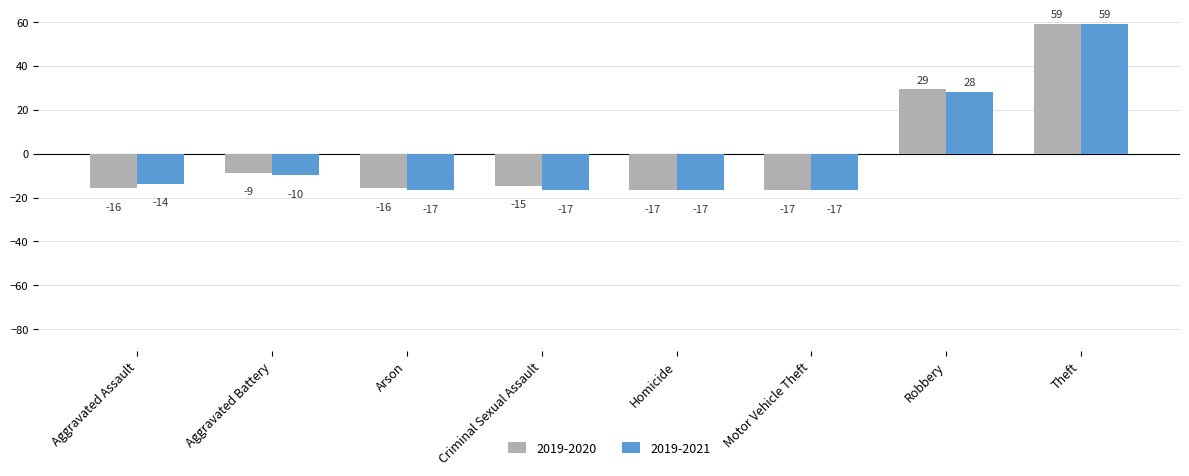

What is the sum of the 2019-2021 values at Motor Vehicle Theft and Robbery?

11.5